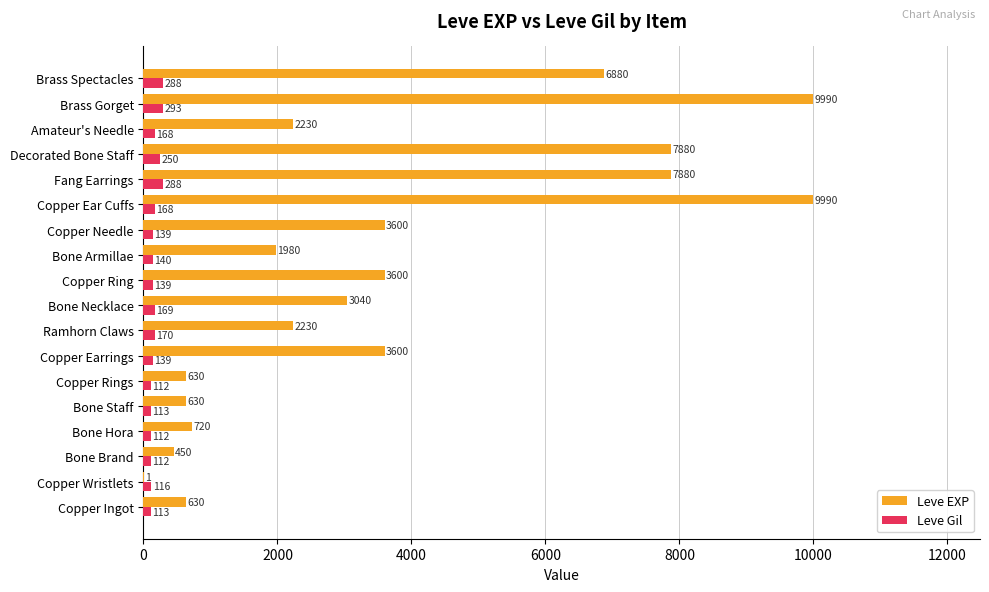

What is the sum of all Leve EXP values?

65961